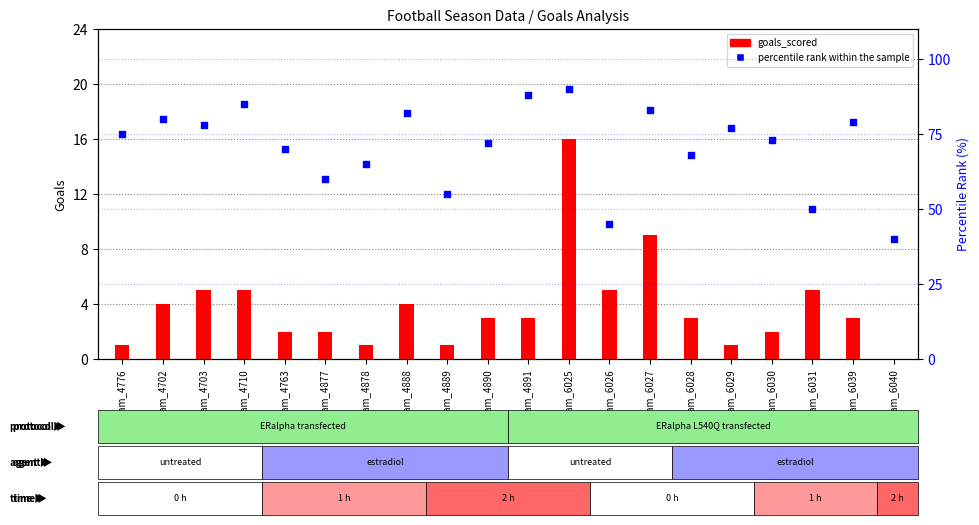

At how many categories does at least one series exceed 35?

20